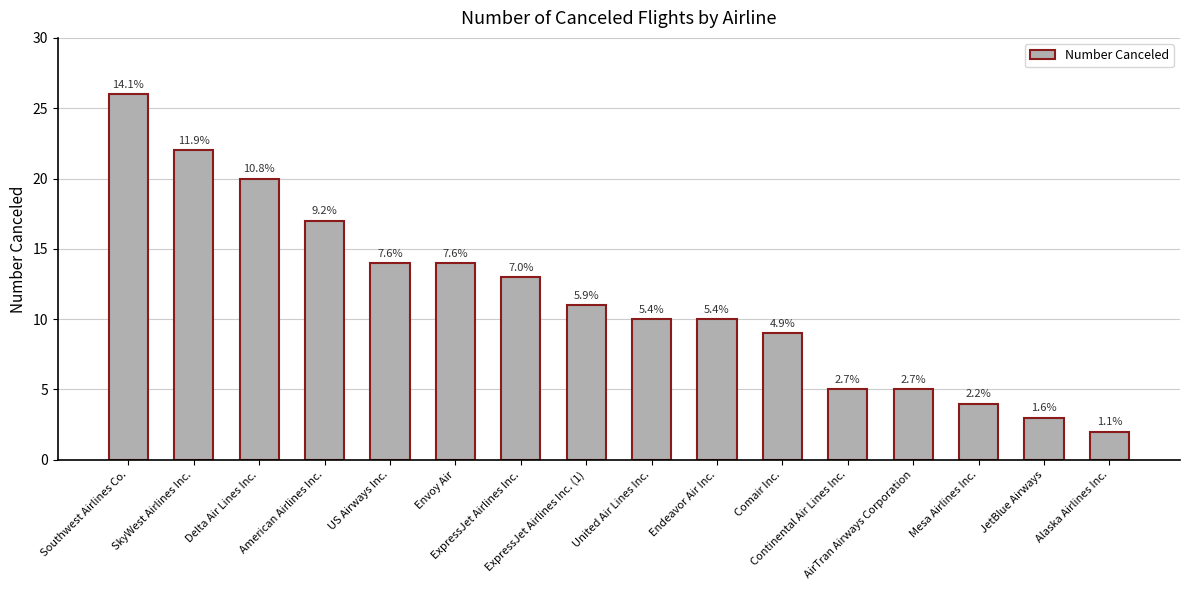

What is the change in value from ExpressJet Airlines Inc. to United Air Lines Inc.?

-3